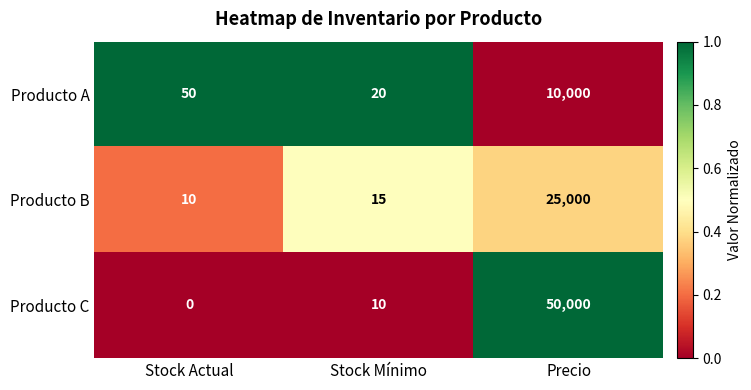

Reading left to right, what are all the values shown in this chart?

Producto A: Stock Actual=50	Stock Mínimo=20	Precio=10000
Producto B: Stock Actual=10	Stock Mínimo=15	Precio=25000
Producto C: Stock Actual=0	Stock Mínimo=10	Precio=50000